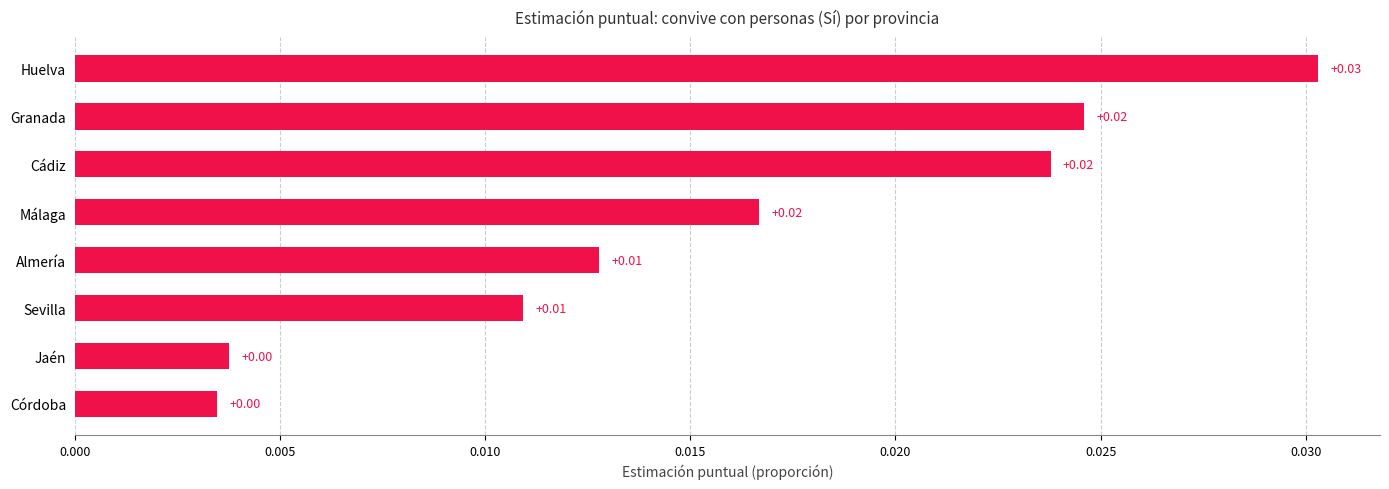

At which category does the chart reach its peak across all series?

Huelva